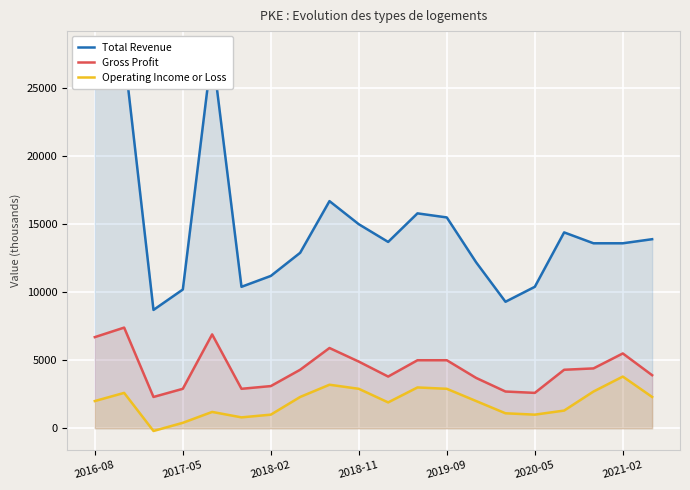

How many values in the Operating Income or Loss series are below 2000?

9